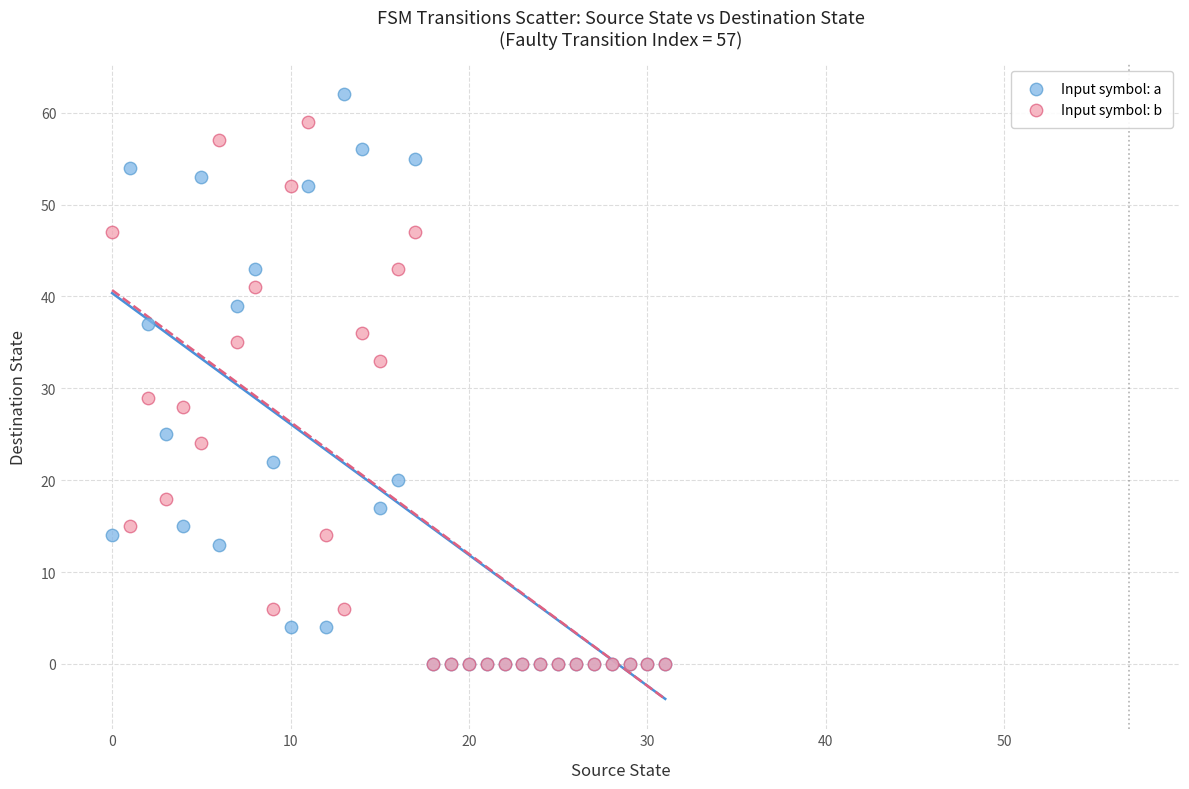

Which series has the widest spread of Y values?

Input symbol: a